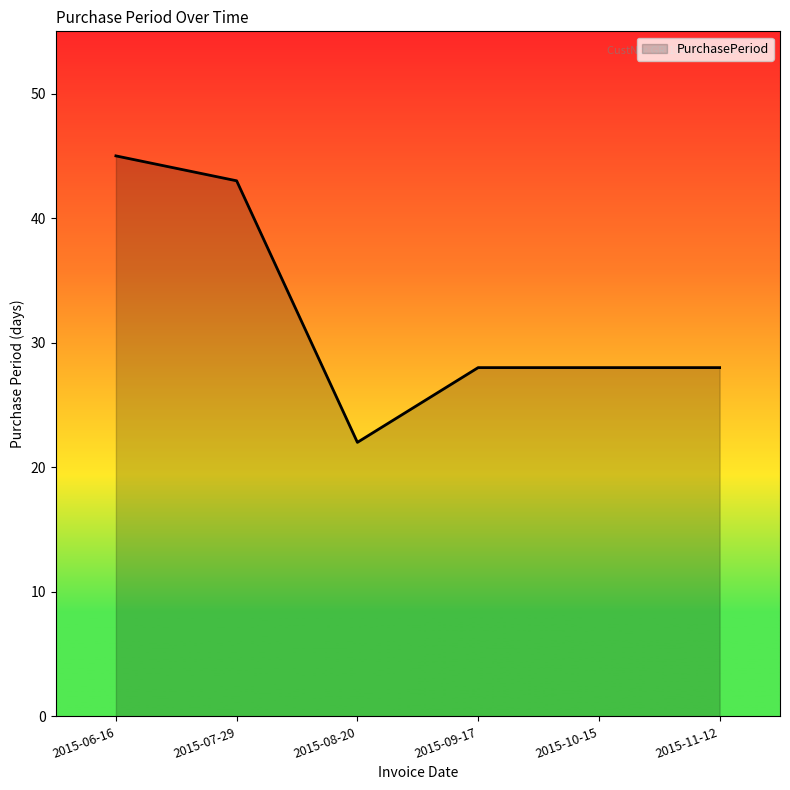

True or false: the data has more than 1 interior local peaks.

False